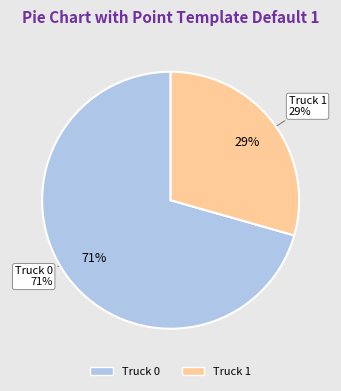

To the nearest percent, what is the difference between the Truck 0 and Truck 1 slice percentages?

41%